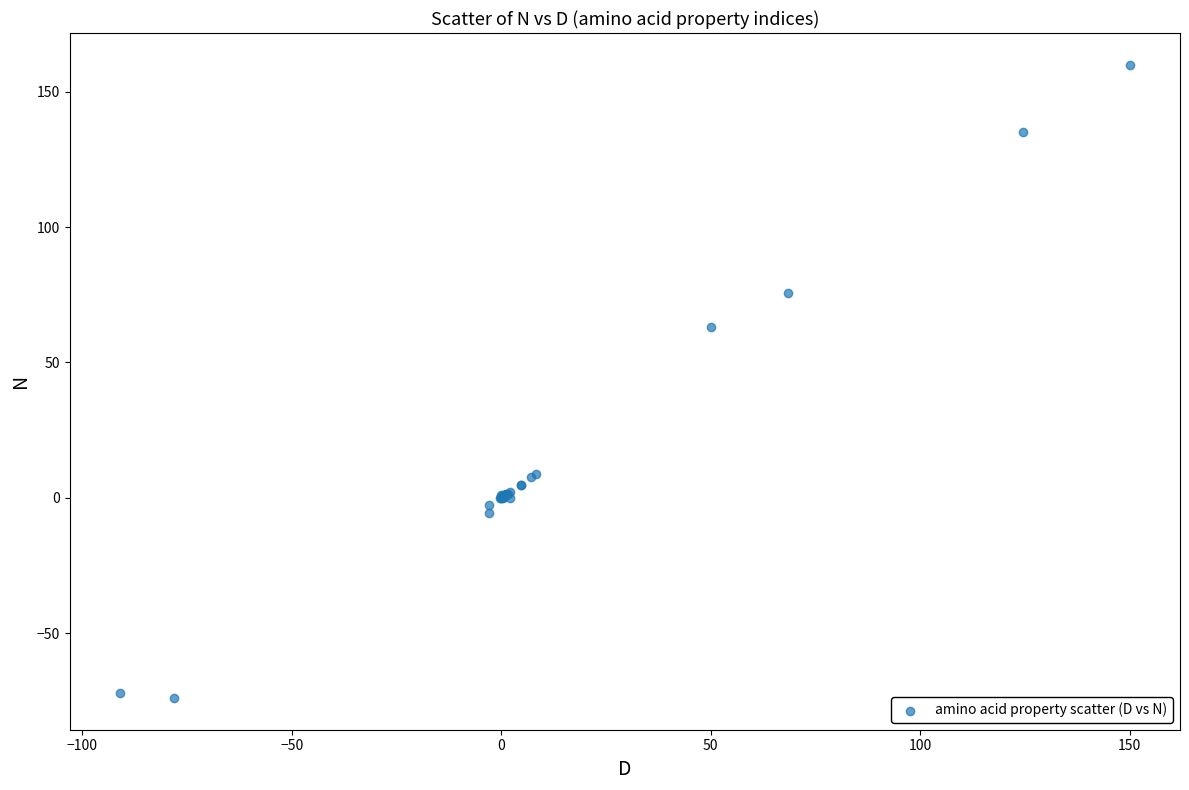

What Y value in the scatter plot is closest to 43?

63.0